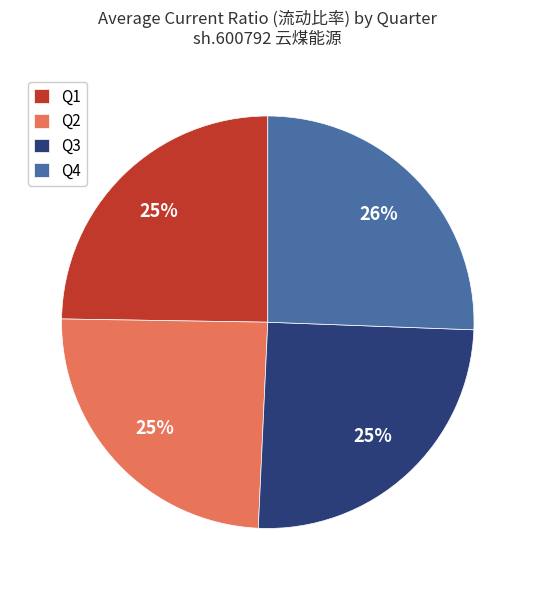

Is it true that Q4 is 26% of the pie?

True